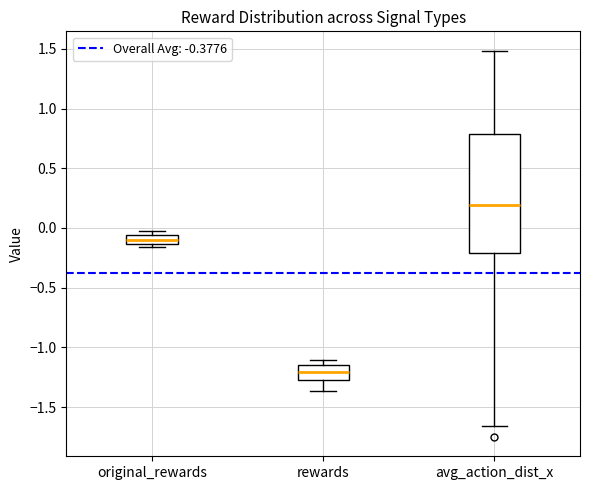

Reading left to right, read every box against the y-axis: the position of its median line, the range the box covers, and the ends of its whiskers. The values are not printed on the chart, so give them approximately, as read against the axis.

original_rewards: median -0.10, box -0.15 to -0.05, whiskers -0.15 (just below the box's lower edge) to 0.00
rewards: median -1.20, box -1.25 to -1.15, whiskers -1.35 to -1.10
avg_action_dist_x: median 0.20, box -0.20 to 0.80, whiskers -1.65 to 1.50